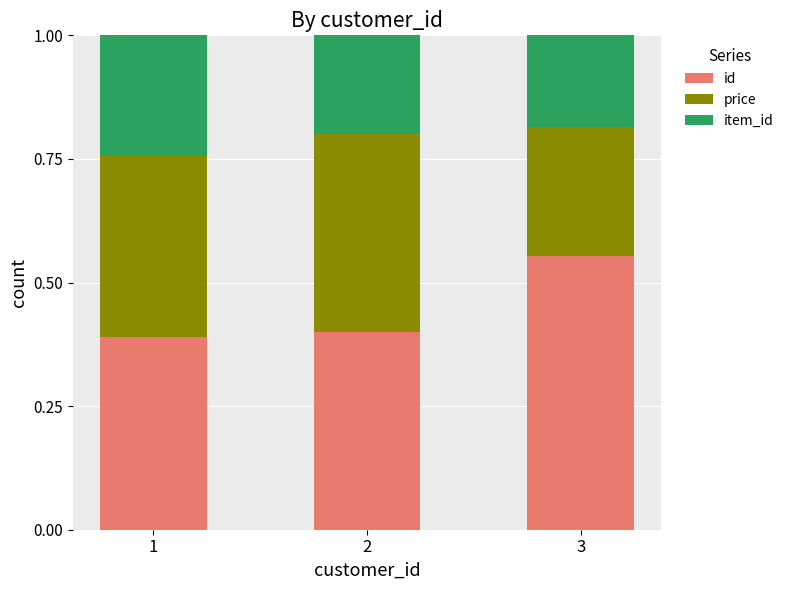

What is the sum of all id values?

1.3